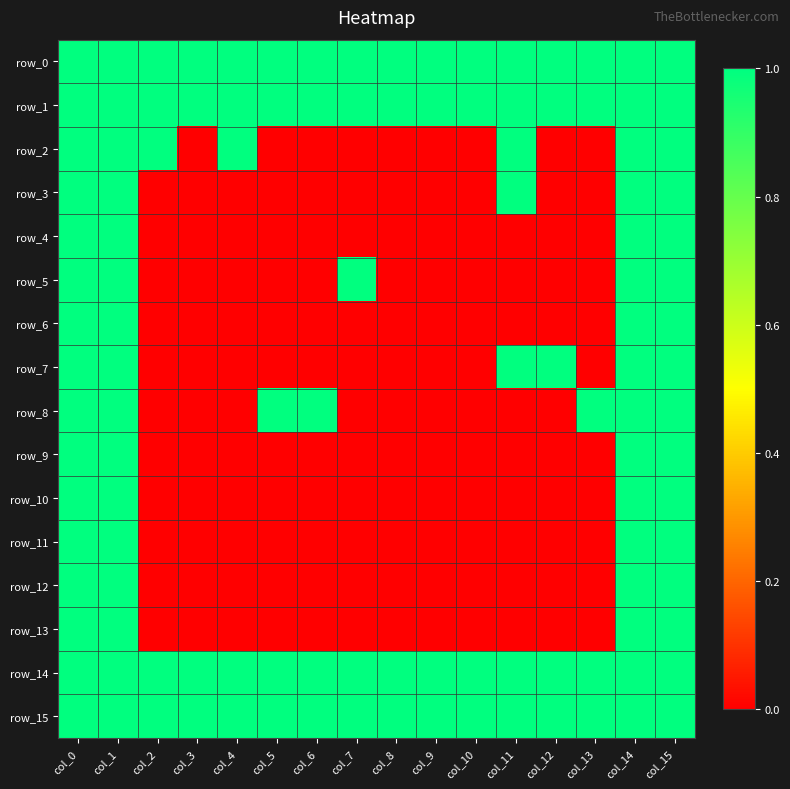

The value of row_14 at col_8 is 1. True or false?

True